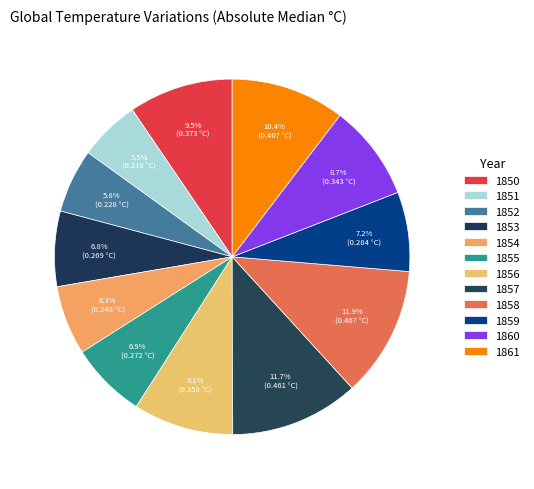

Is 1860 the majority of the pie?

No